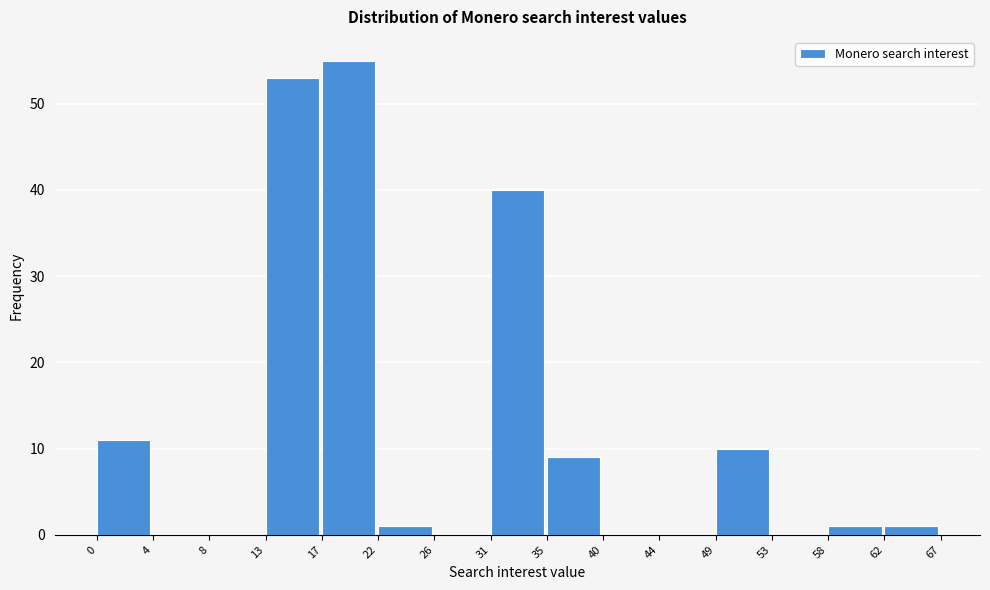

Reading left to right, transcribe all the data shown in this chart.

0=11	4=0	8=0	13=53	17=55	22=1	26=0	31=40	35=9	40=0	44=0	49=10	53=0	58=1	62=1